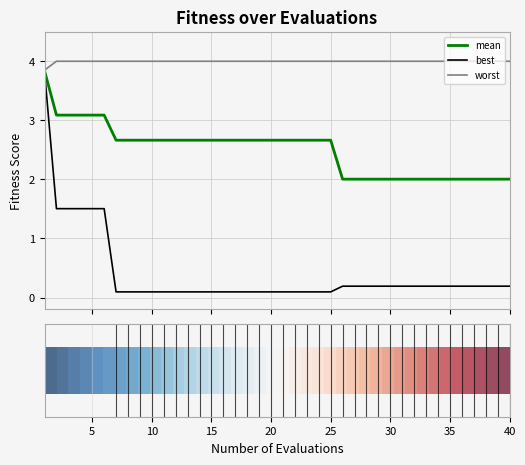

Which series has the widest spread of values?

best